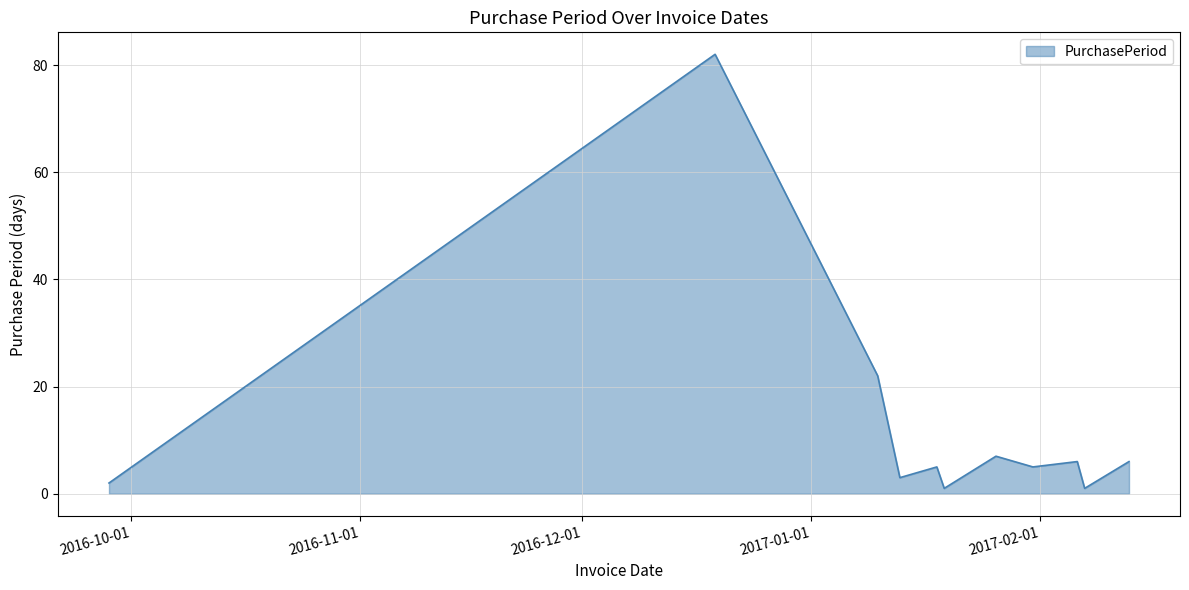

What is the difference between the maximum and minimum values?

81